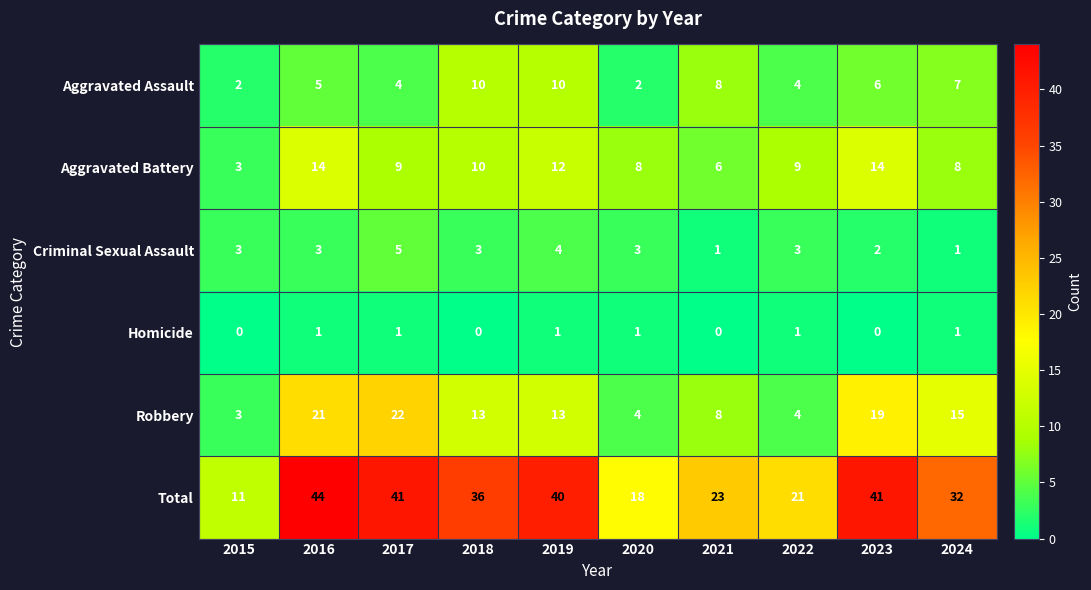

At which category does the chart reach its peak across all series?

2016